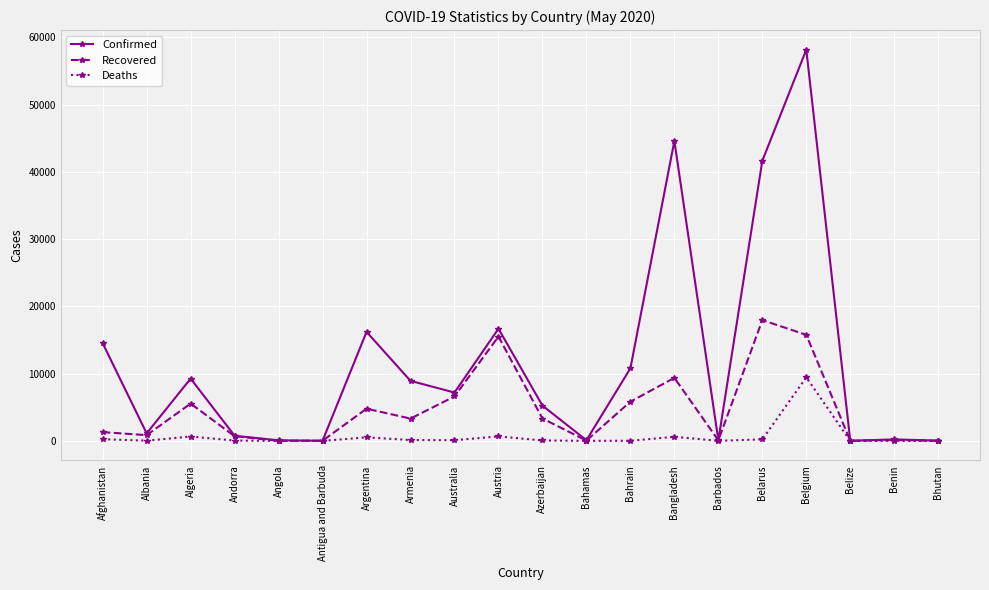

What are all the series names shown in the legend?

Confirmed, Recovered, Deaths